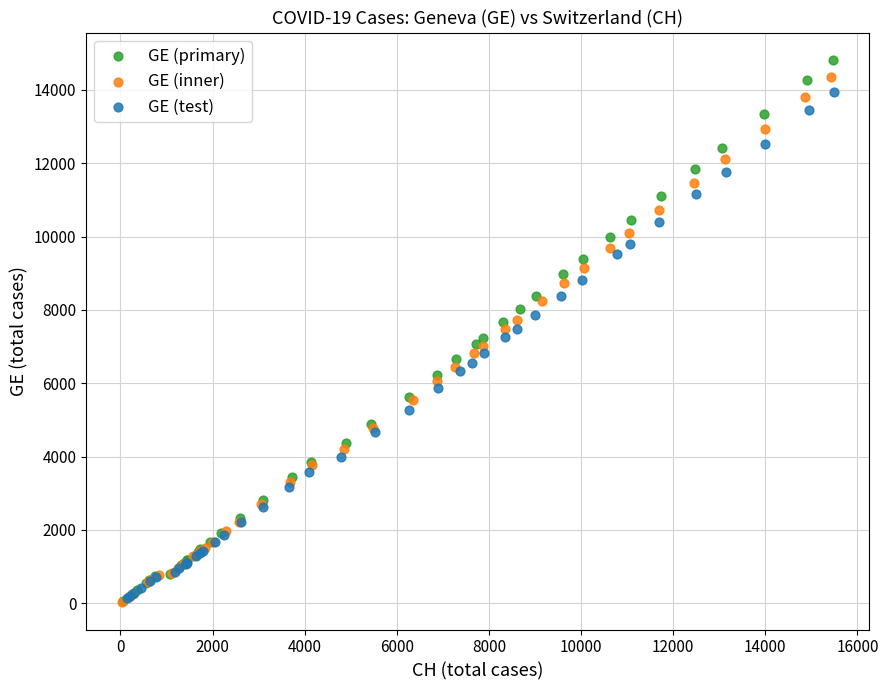

Which series has the largest Y range (max minus min)?

GE (primary)